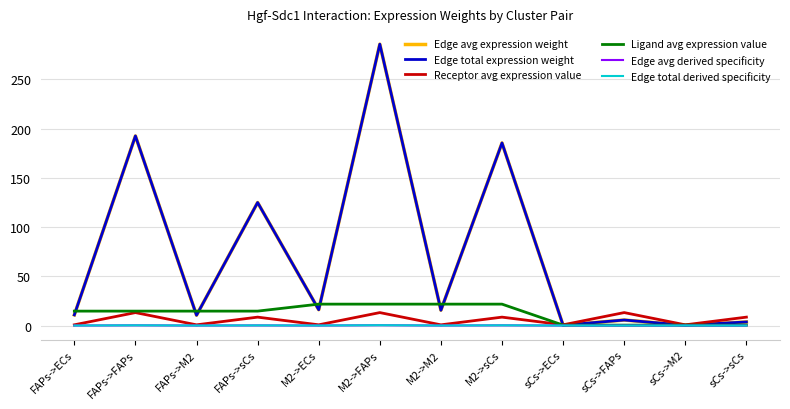

What is the label of the 10th point from the left?

sCs->FAPs